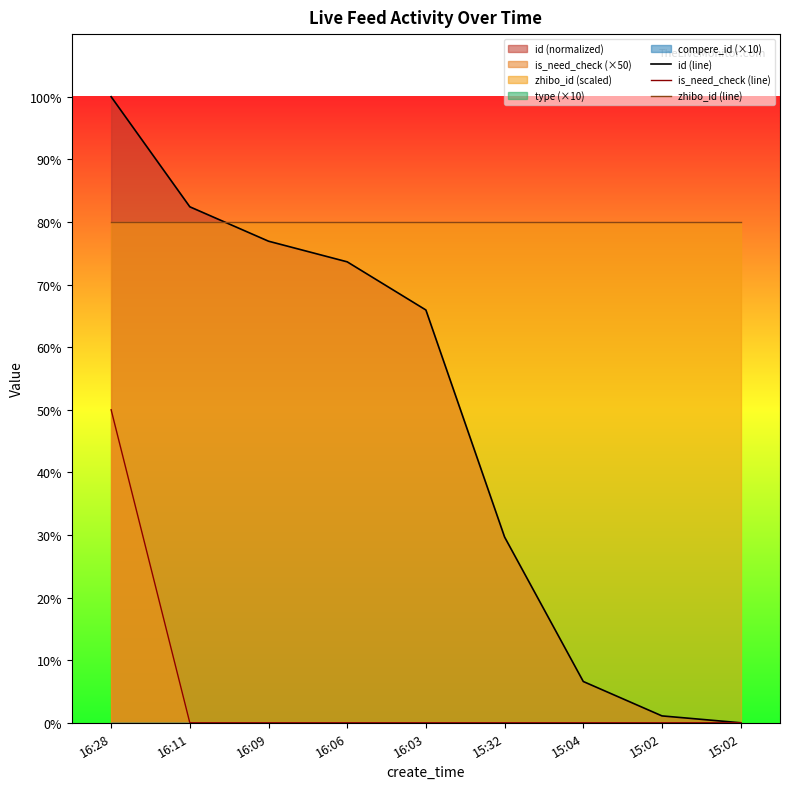

What is the maximum value for id (line)?

100.0